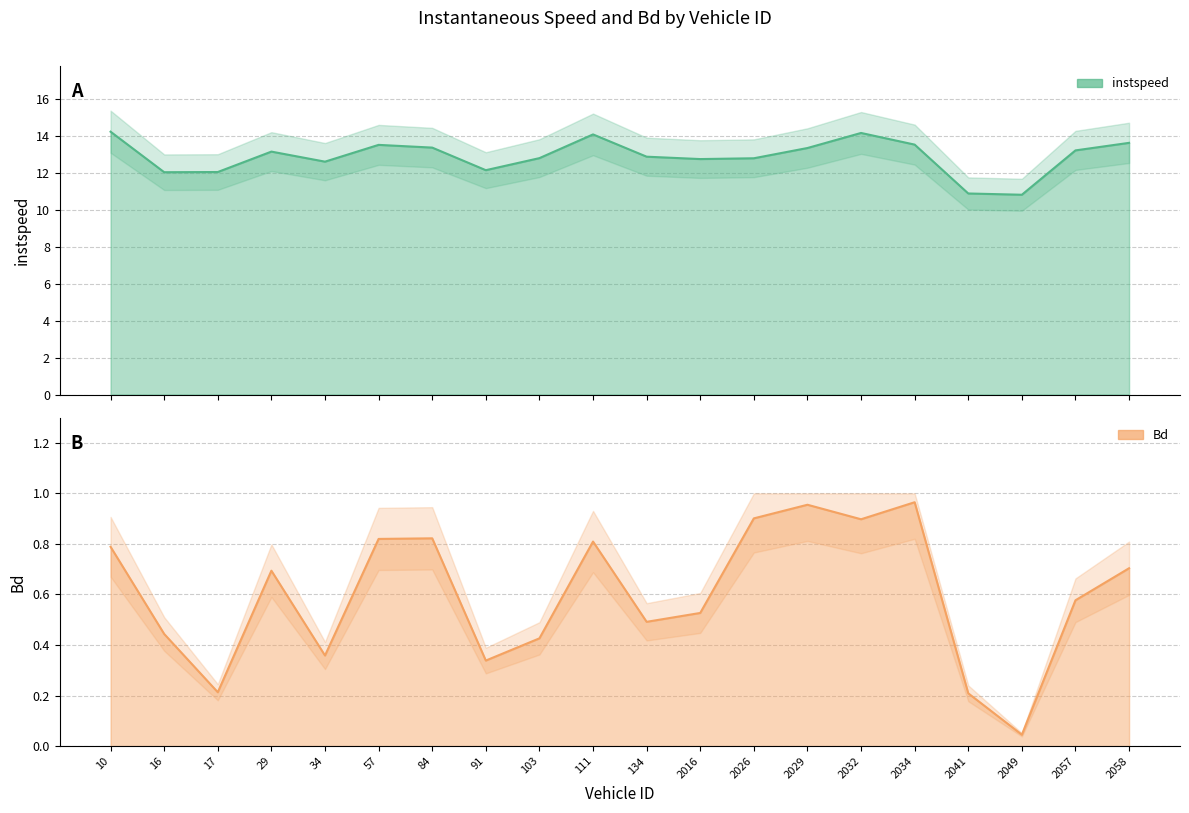

At how many categories does at least one series exceed 2?

20